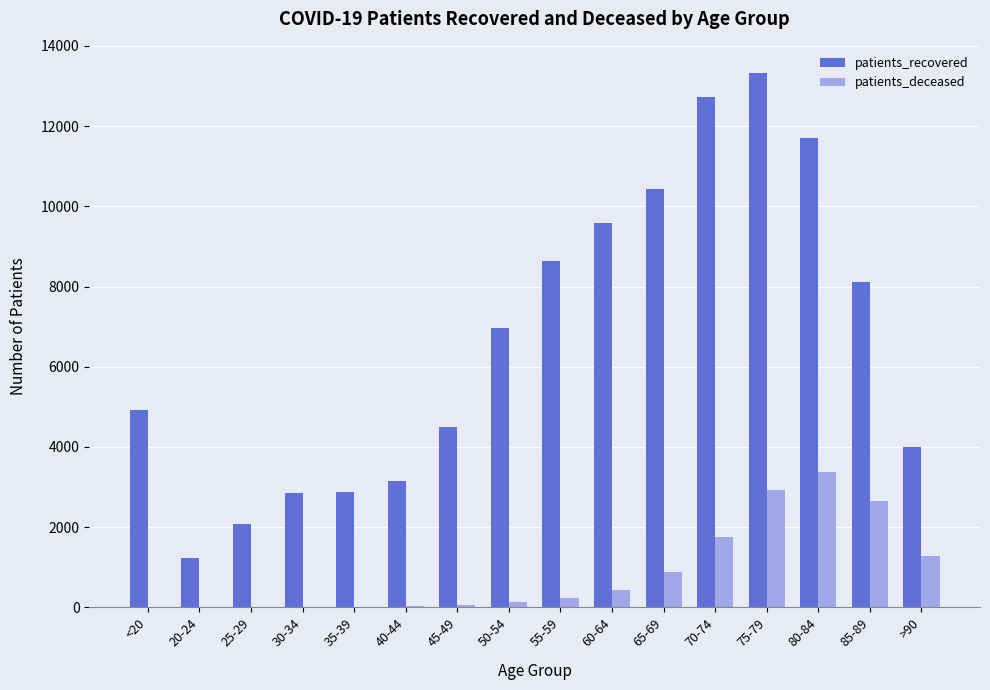

What is the maximum value shown in the chart?

13335